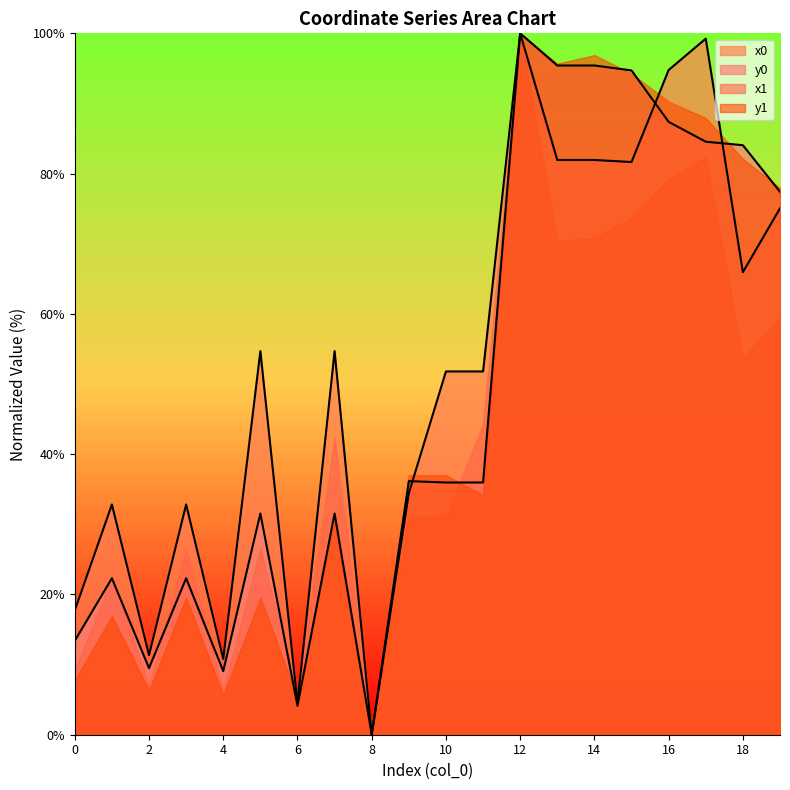

Is the value of y0 at 19 greater than the value of x0 at 0?

Yes